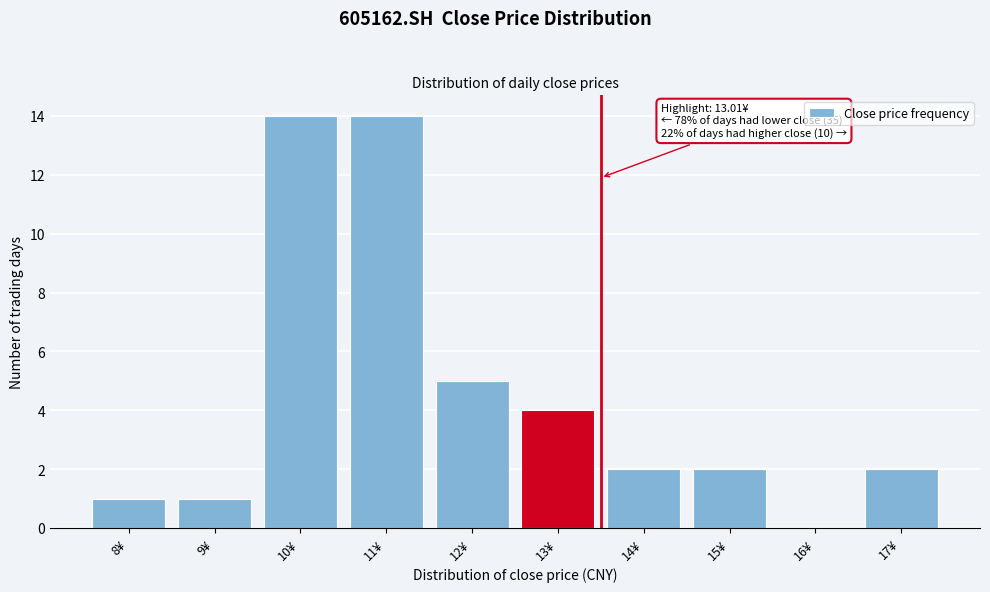

Reading left to right, extract all data points from this chart.

8¥=1	9¥=1	10¥=14	11¥=14	12¥=5	13¥=4	14¥=2	15¥=2	16¥=0	17¥=2